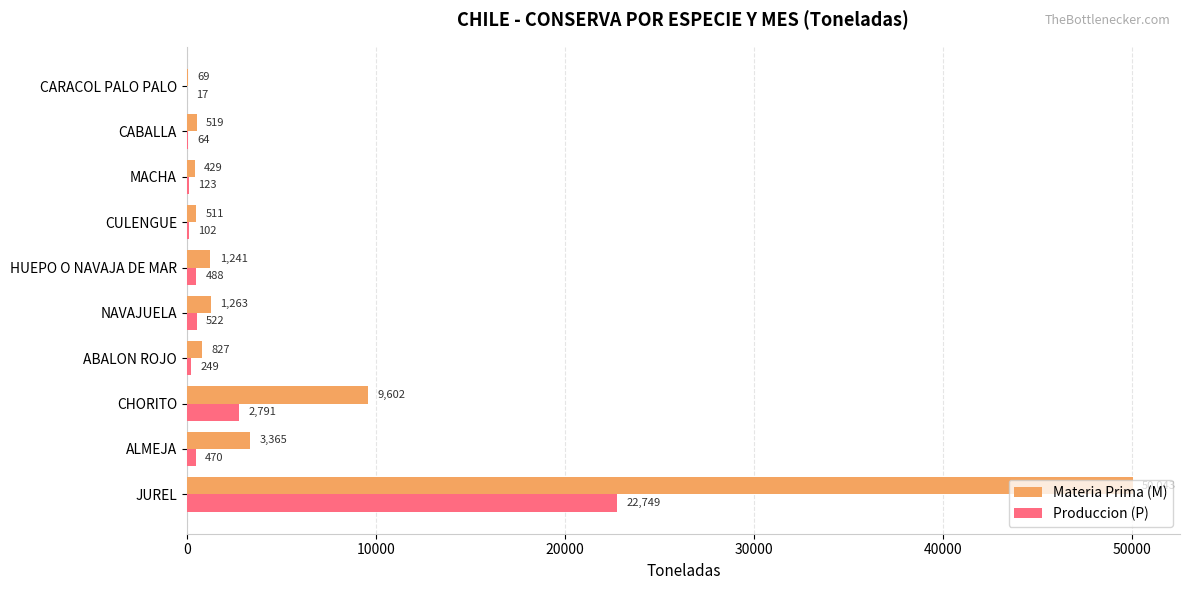

The value of Produccion (P) at JUREL is 39719. True or false?

False